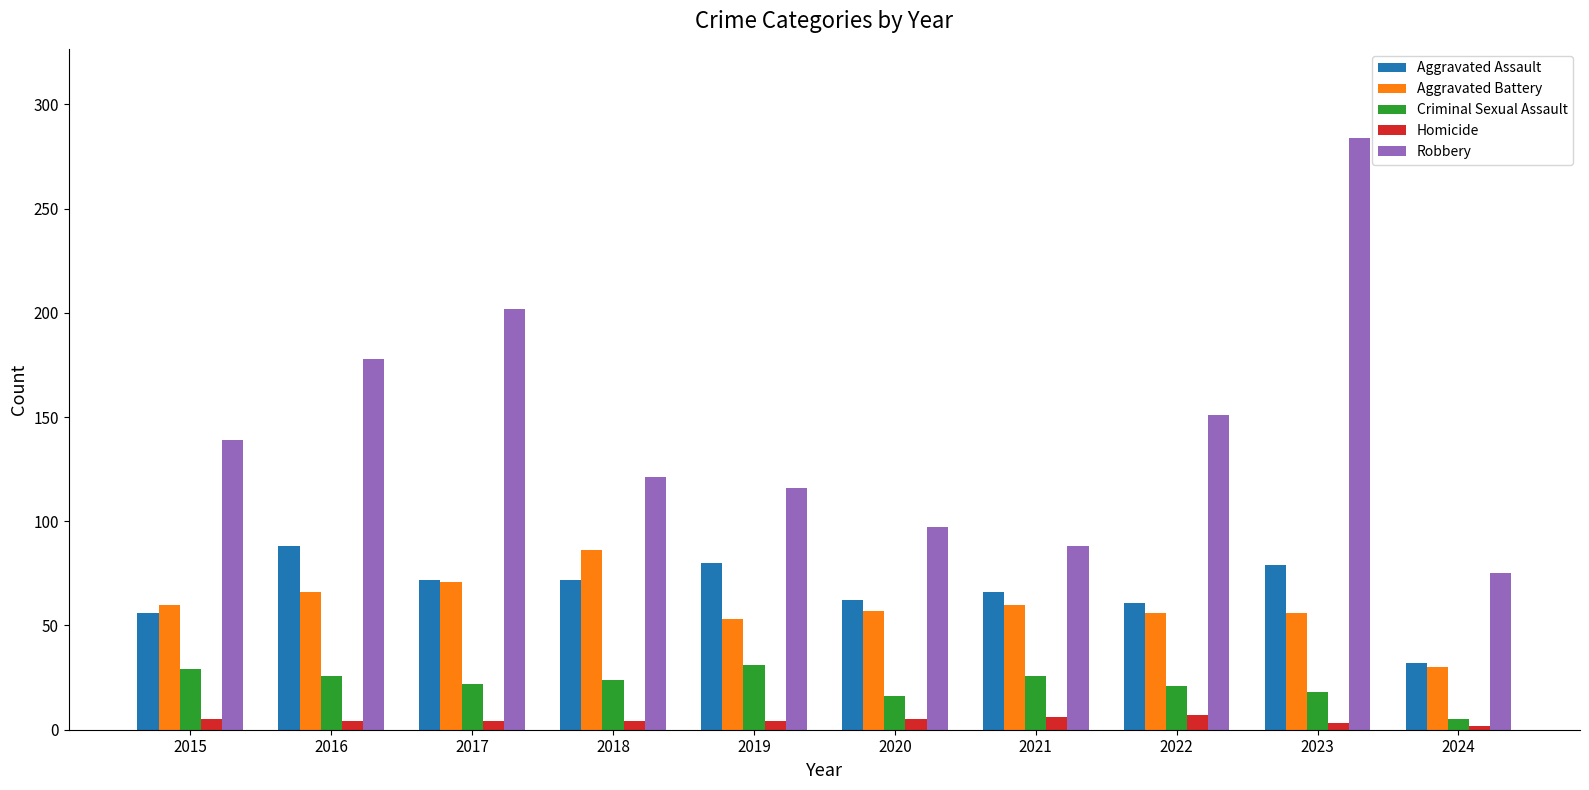

At which label does Aggravated Battery reach its minimum?

2024